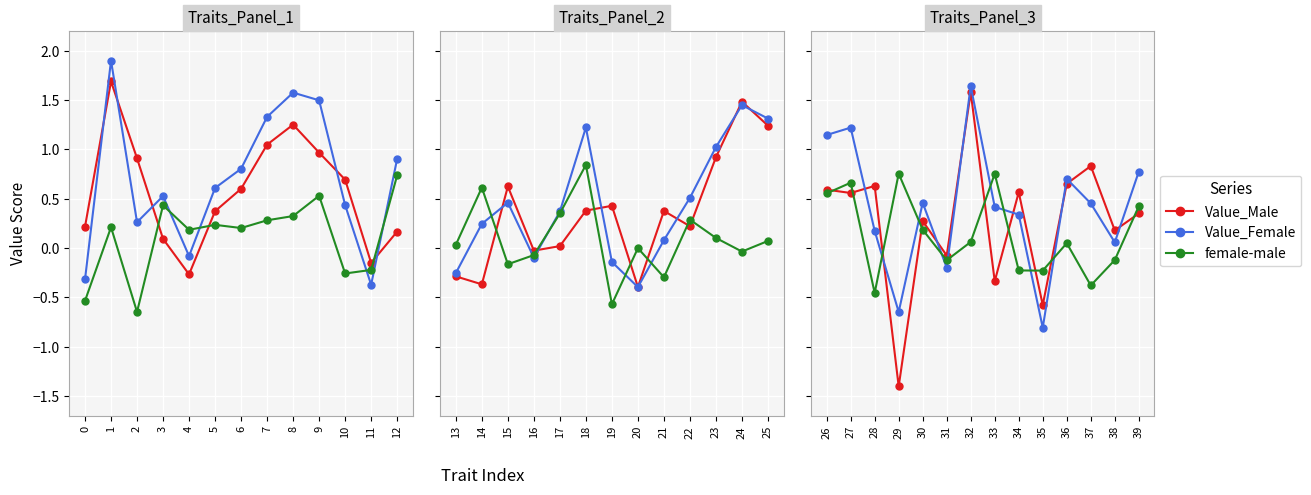

Is this an area chart (filled region under the line)?

No